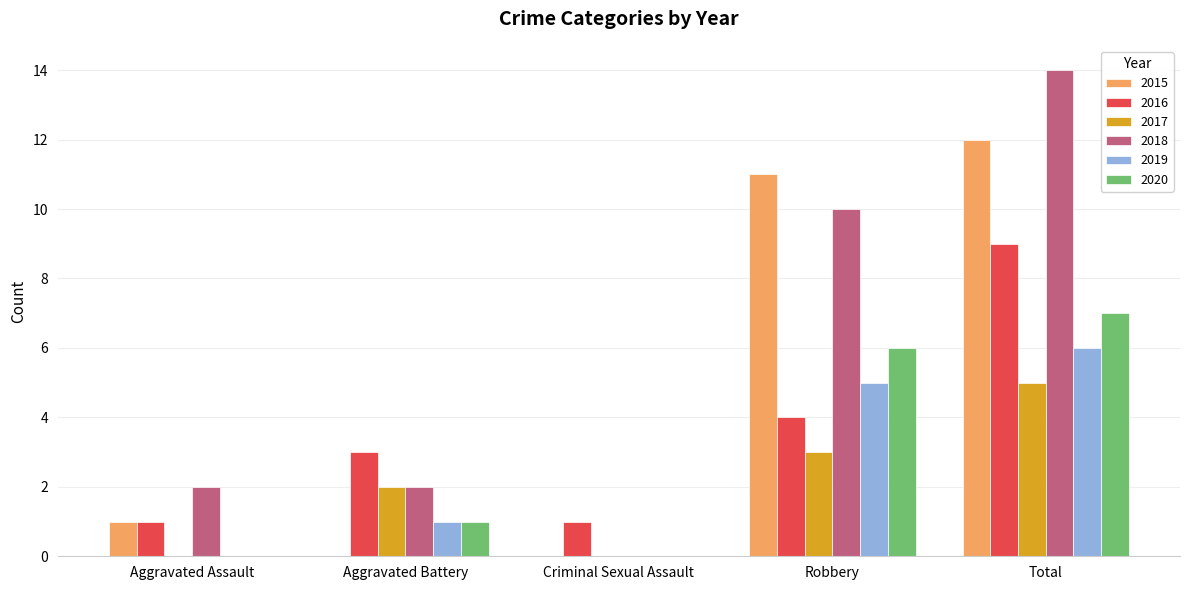

What is the total value across all series at Robbery?

39